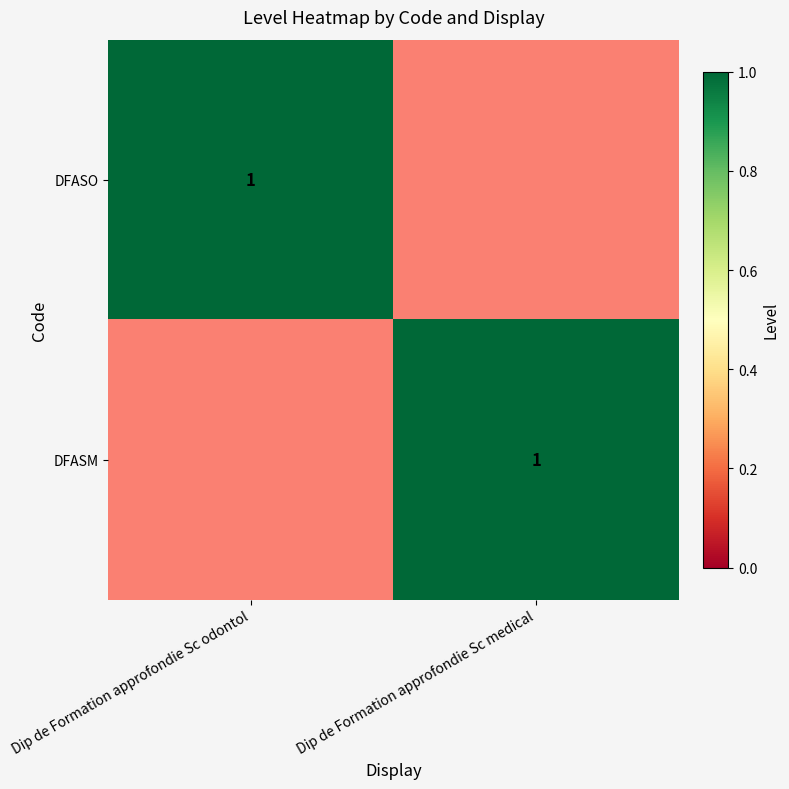

Count the number of categories in the chart.

2